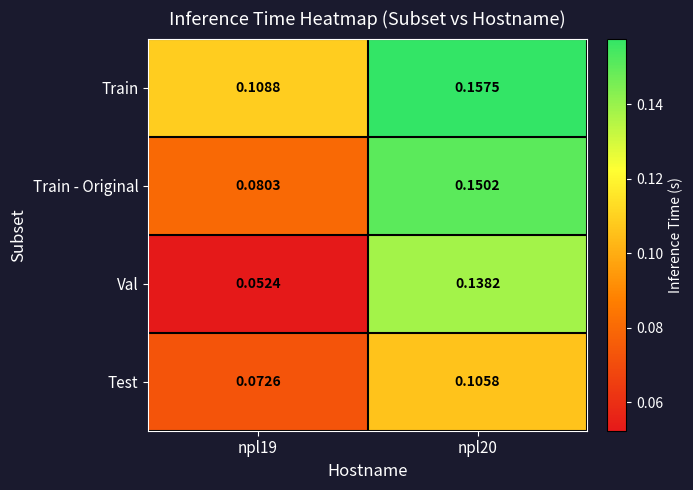

Which series has the largest total across all categories?

Train